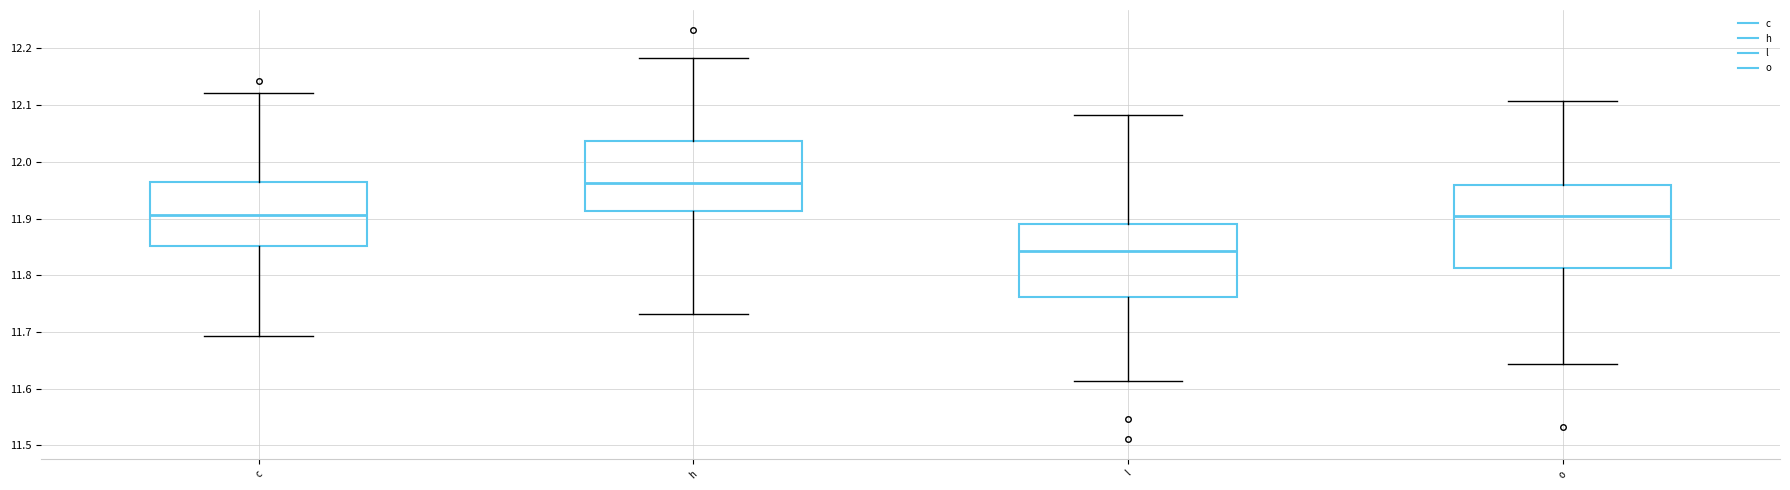

Reading left to right, read every box against the y-axis: the position of its median line, the range the box covers, and the ends of its whiskers. The values are not printed on the chart, so give them approximately, as read against the axis.

c: median 11.91, box 11.85 to 11.96, whiskers 11.69 to 12.12
h: median 11.96, box 11.91 to 12.04, whiskers 11.73 to 12.18
l: median 11.84, box 11.76 to 11.89, whiskers 11.61 to 12.08
o: median 11.90, box 11.81 to 11.96, whiskers 11.64 to 12.11